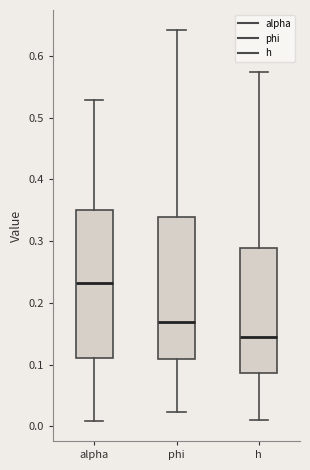

Which box has the highest median line?

alpha